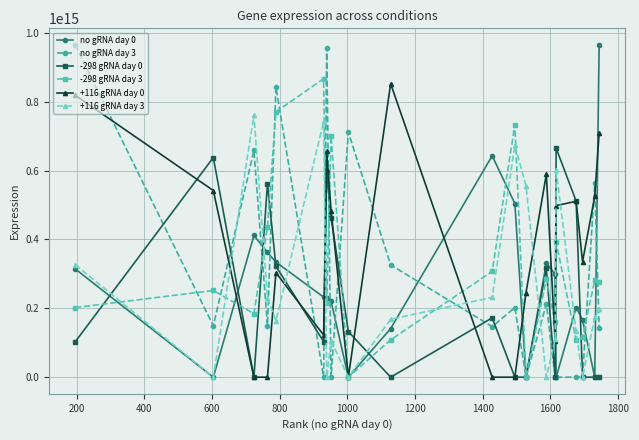

In +116 gRNA day 3, how many points are lower than both neighbors (excluding endpoints)?

6